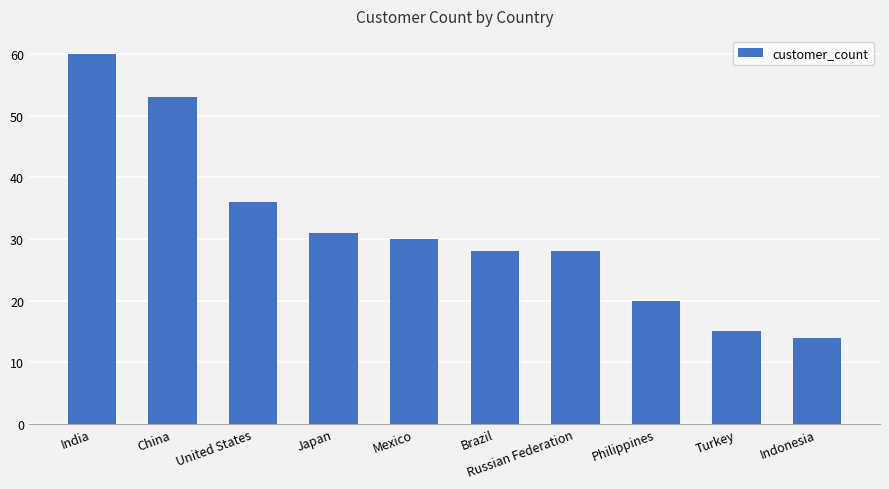

Reading left to right, extract all data points from this chart.

India=60	China=53	United States=36	Japan=31	Mexico=30	Brazil=28	Russian Federation=28	Philippines=20	Turkey=15	Indonesia=14